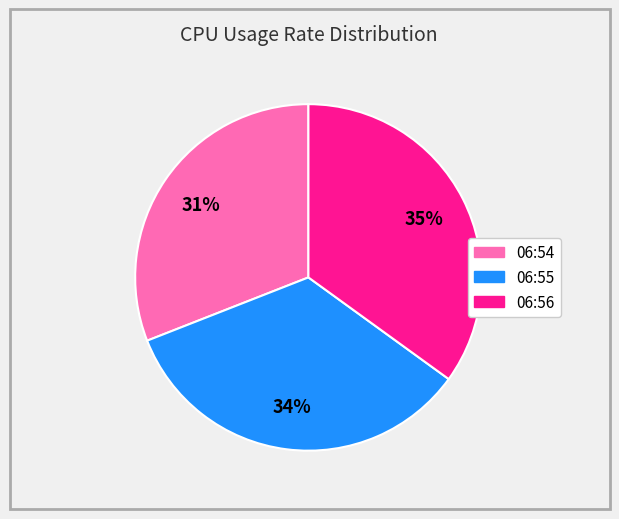

To the nearest percent, what is the difference between the largest and smallest slice percentages?

4%